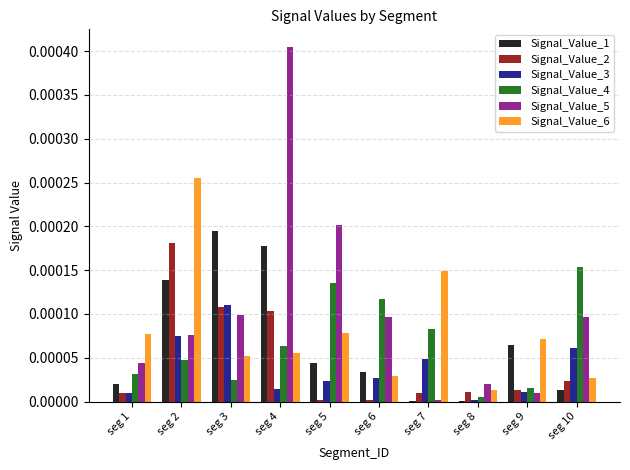

The Signal_Value_6 series shows 0.0 at seg 6. True or false?

True